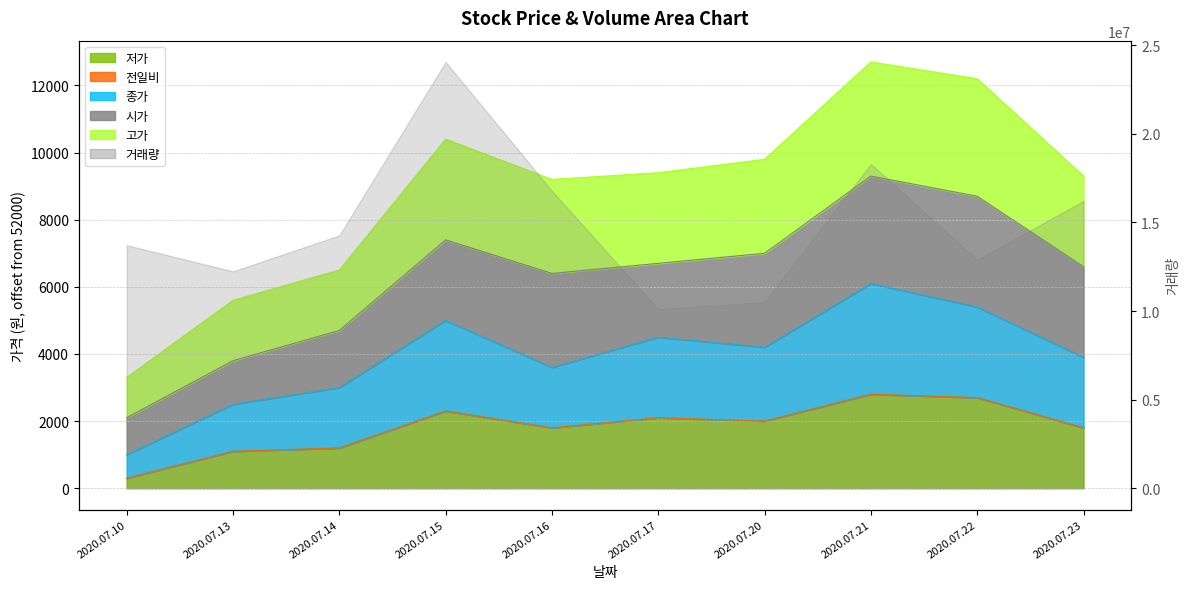

What is the spread (max minus min) of values at 2020.07.21?

9900